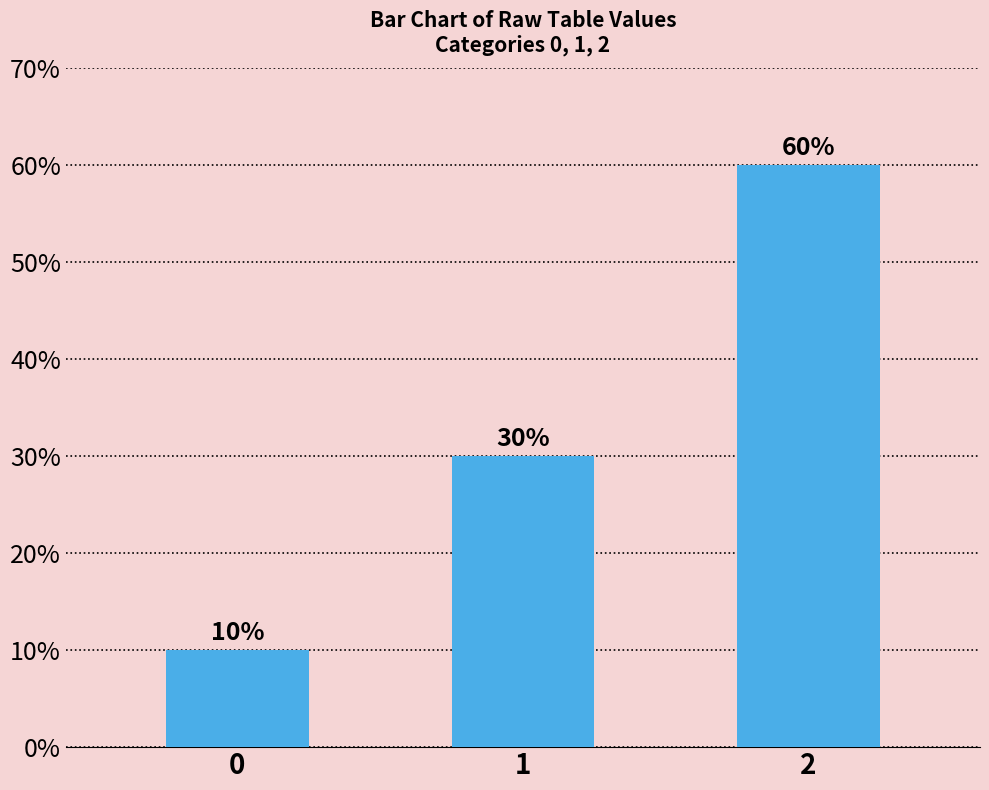

What is the ratio of the value at 0 to the value at 2?

0.2